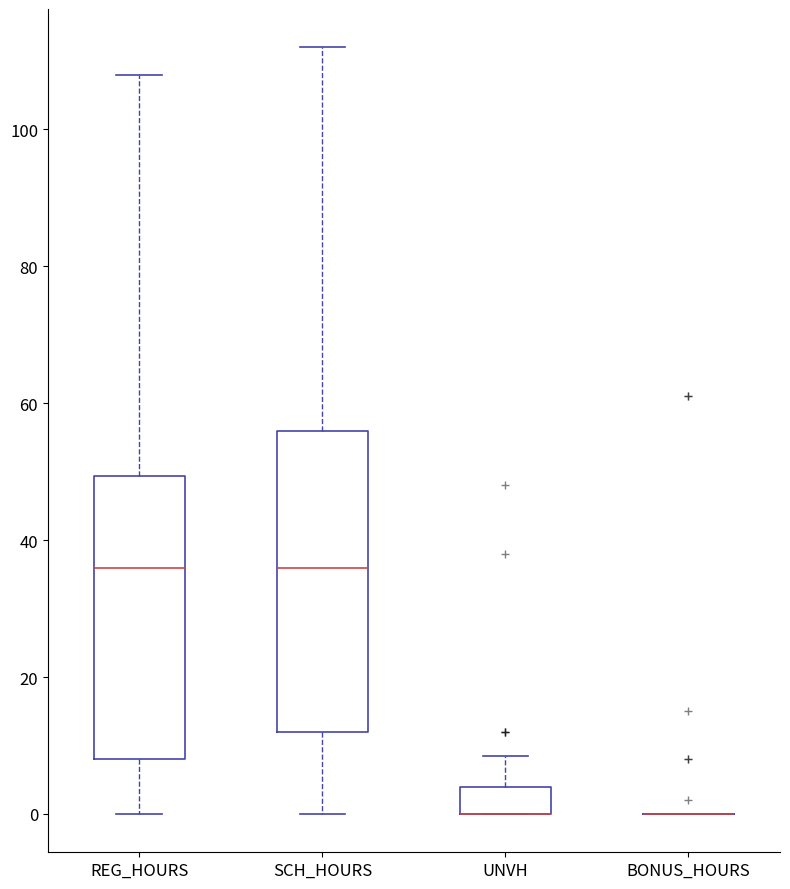

Which box is the tallest, from its lower edge to its upper edge?

SCH_HOURS